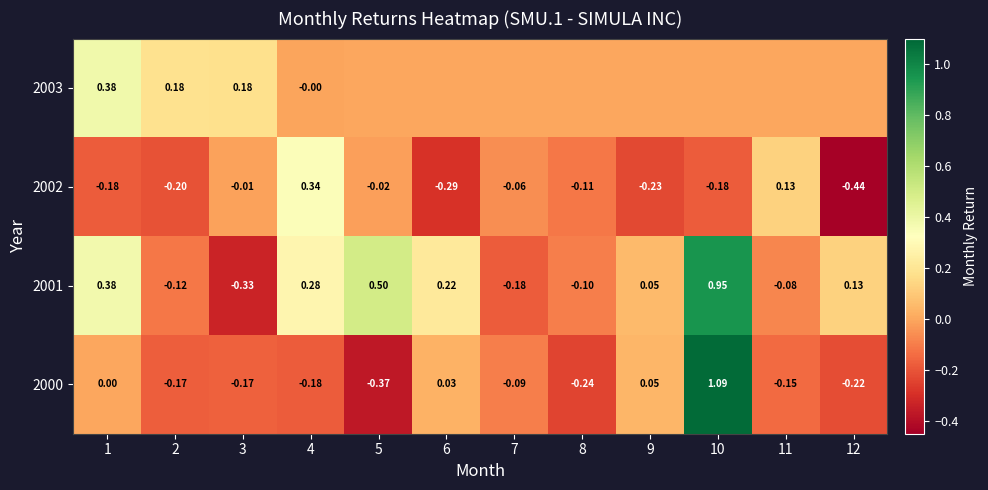

At which category is the sum across all series the highest?

10